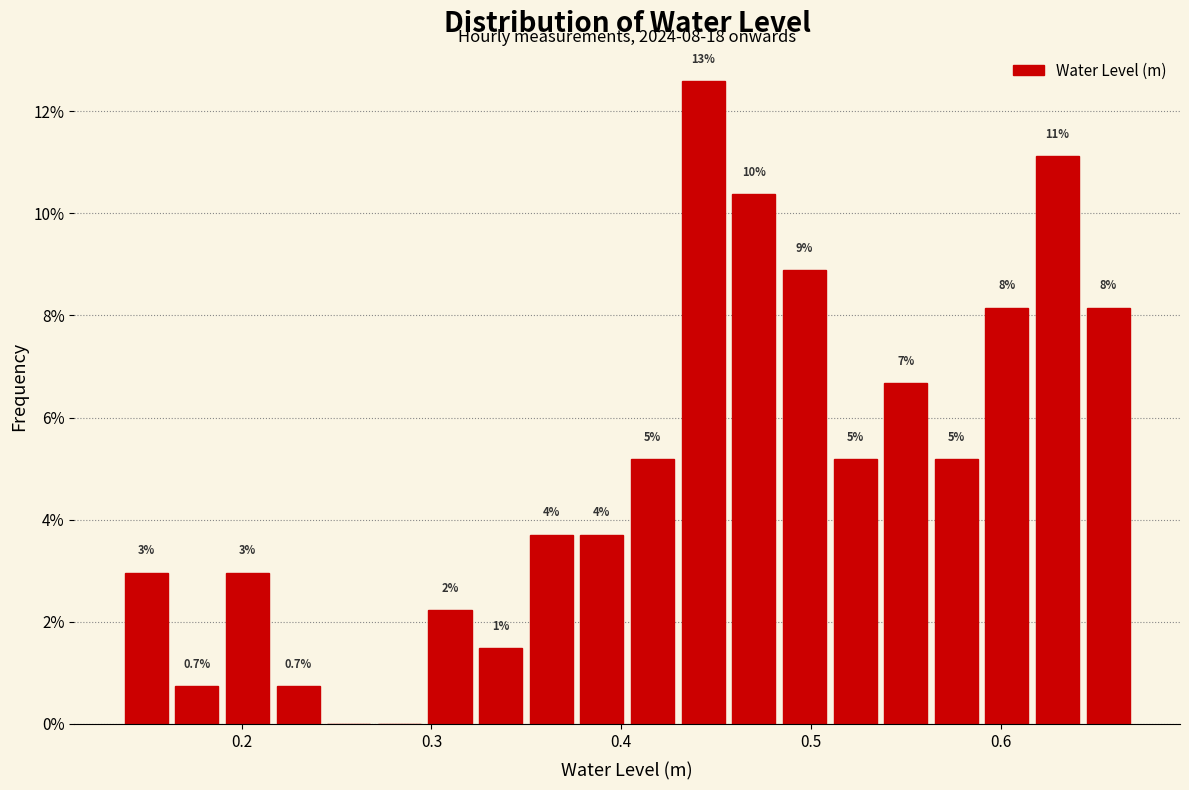

Around what value on the x-axis is the tallest bar? Give the approximate position of its centre, as read against the axis.

0.44